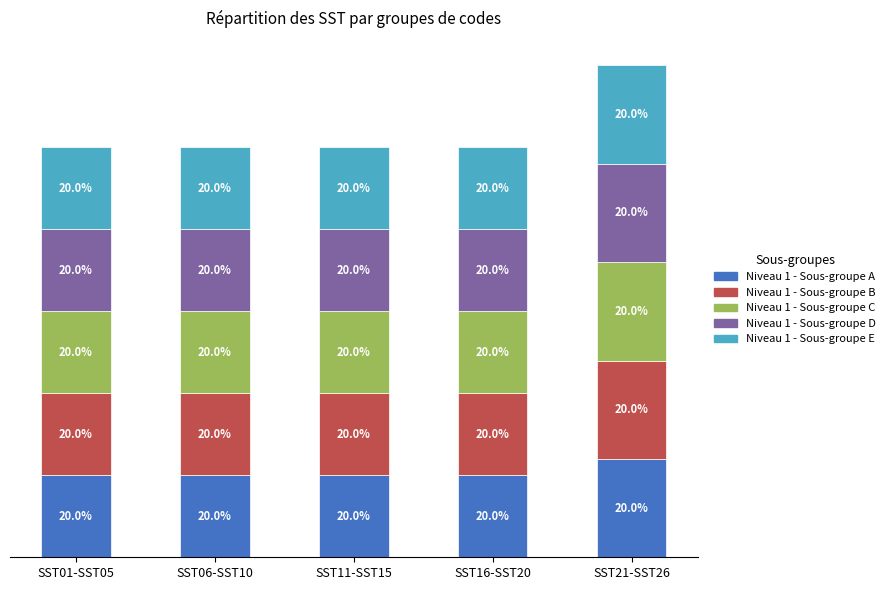

Are the bars horizontal?

No